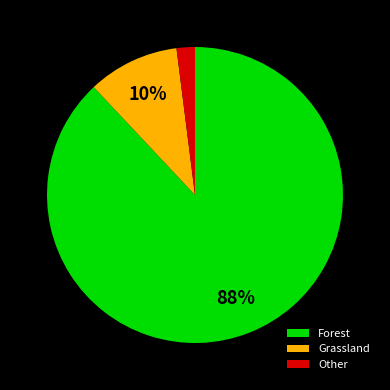

How many segments does this pie chart have?

3